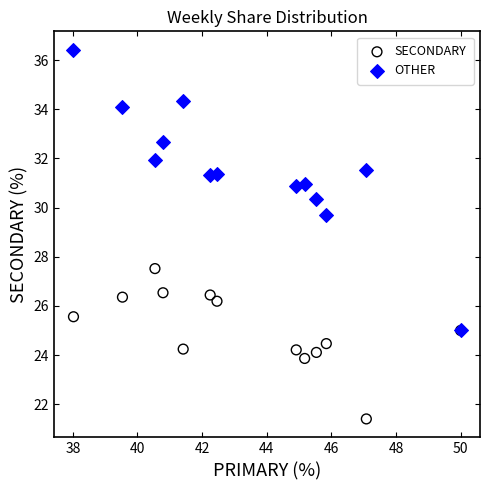

Which series reaches the maximum Y coordinate?

OTHER